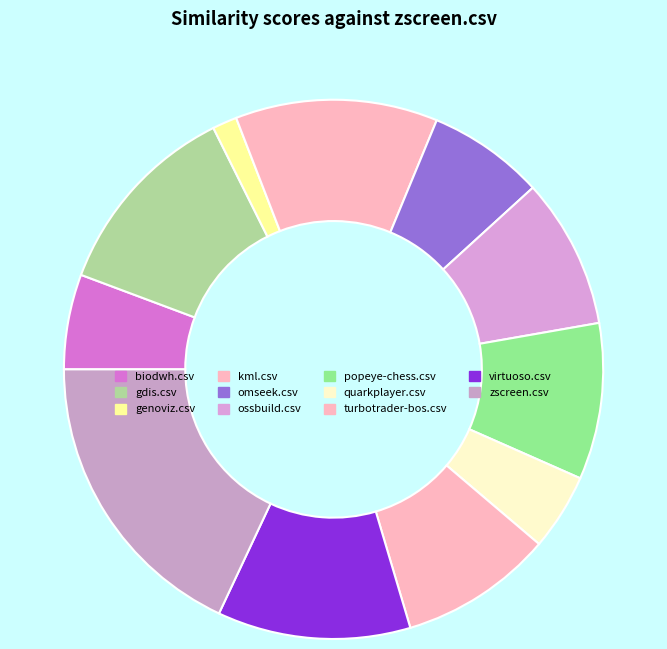

What percentage is the kml.csv slice, to the nearest percent?

12%